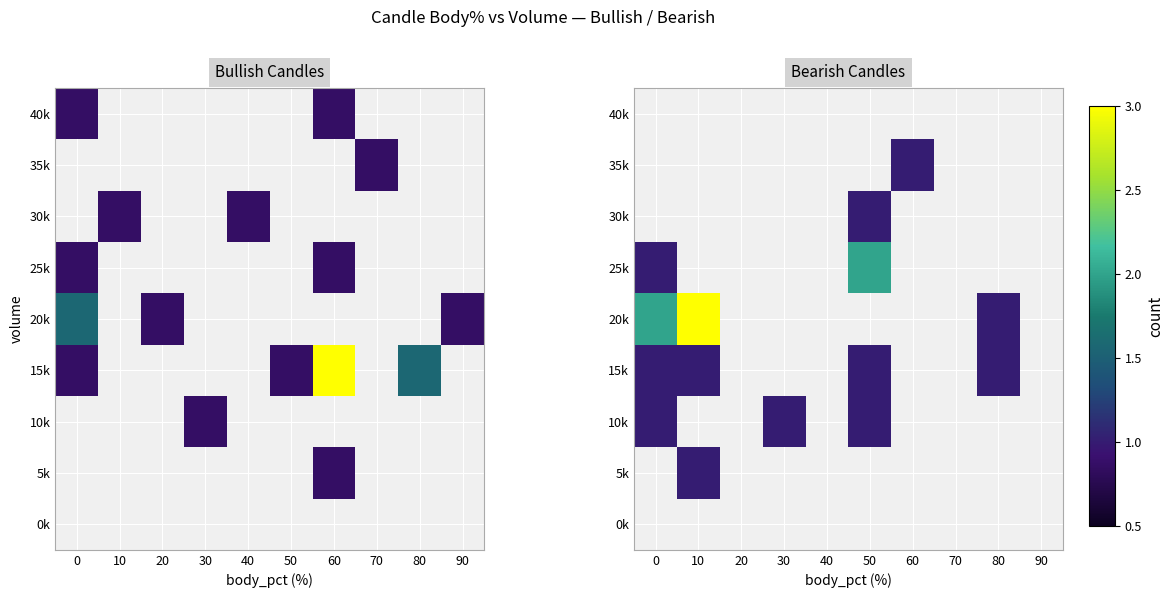

Which has a higher value, 10 or 20?

10